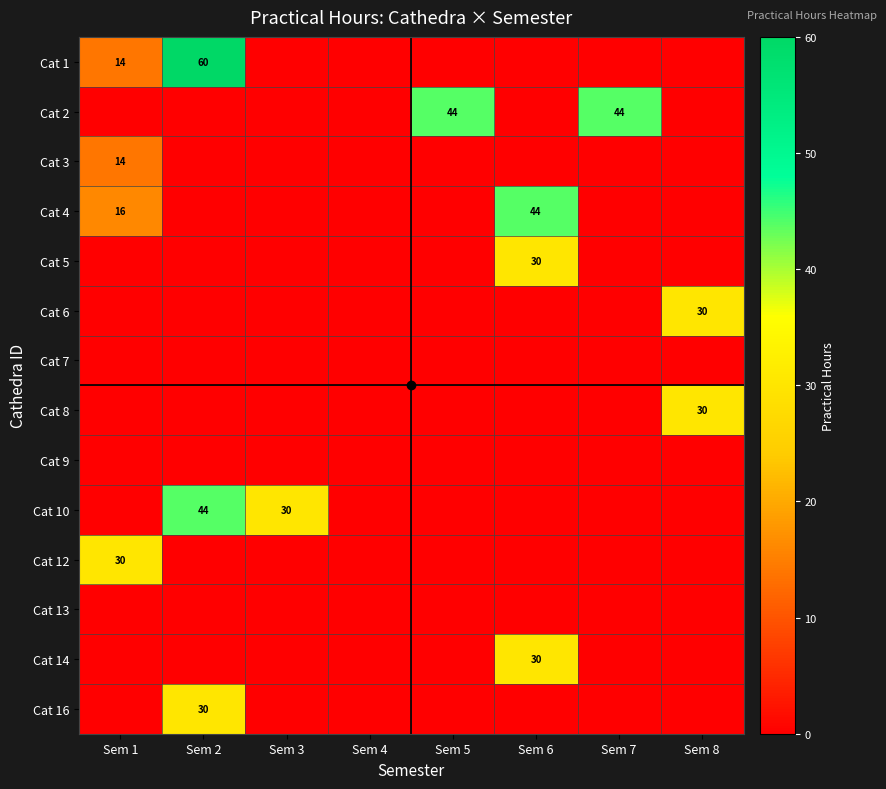

What is the maximum value for Cat 8?

30